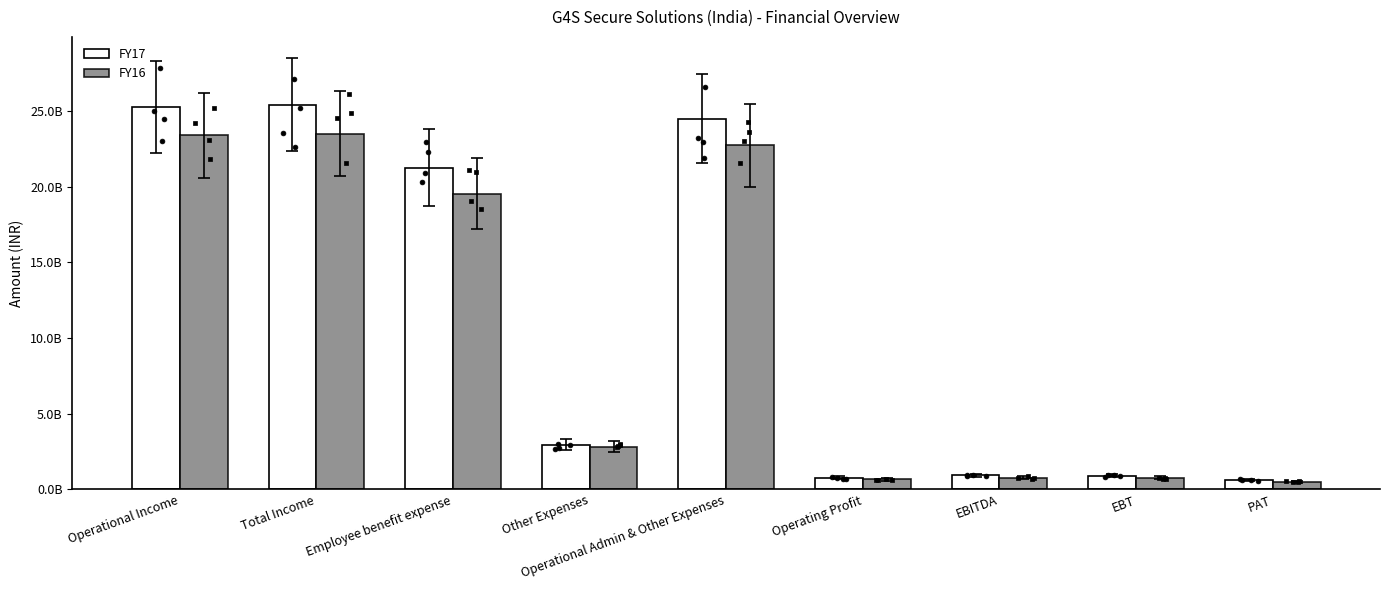

Which series has the largest Y range (max minus min)?

FY17